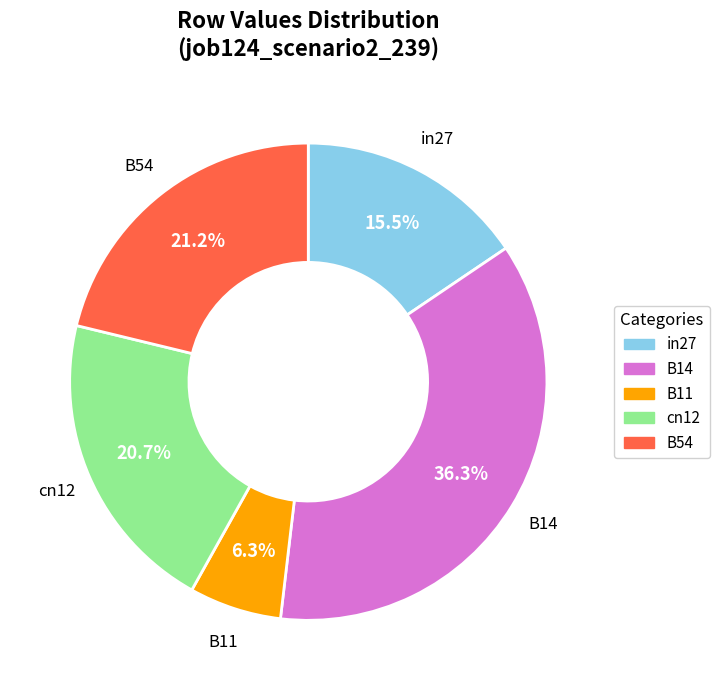

Is there any slice that represents more than half of the pie?

No